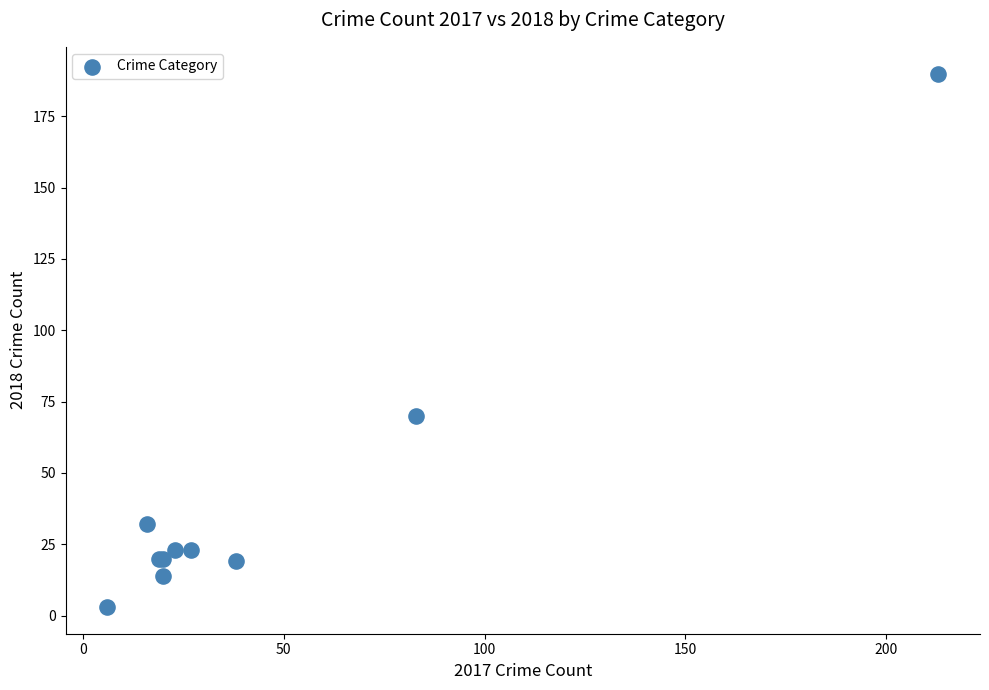

What Y value in the scatter plot is closest to 96?

70